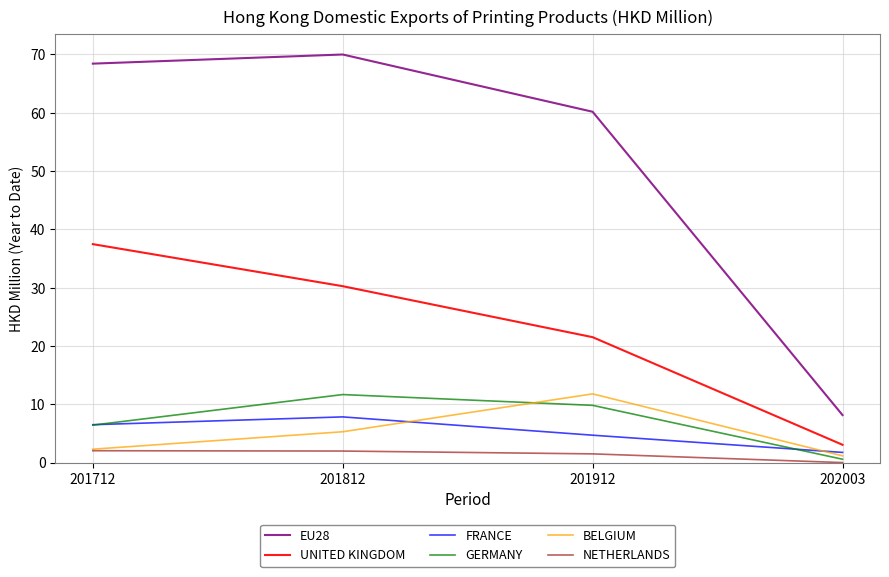

What is the spread (max minus min) of values at 202003?

8.1